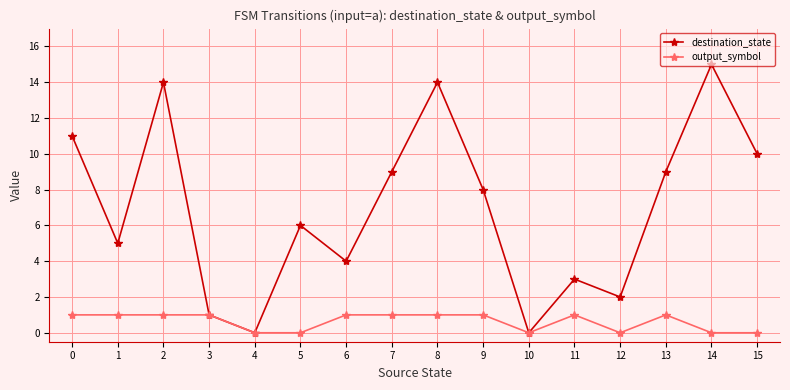

Rank the series by their average value, from lowest to highest.

output_symbol, destination_state